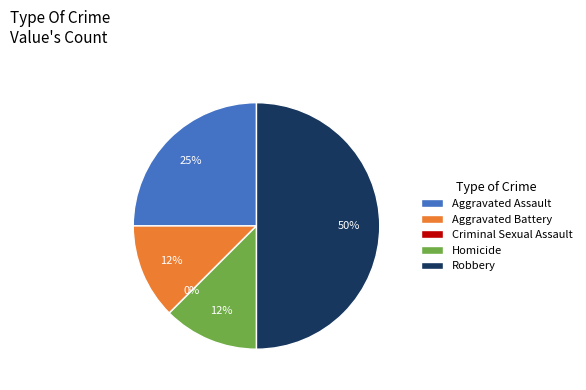

The Aggravated Battery slice represents 18% of the pie. True or false?

False